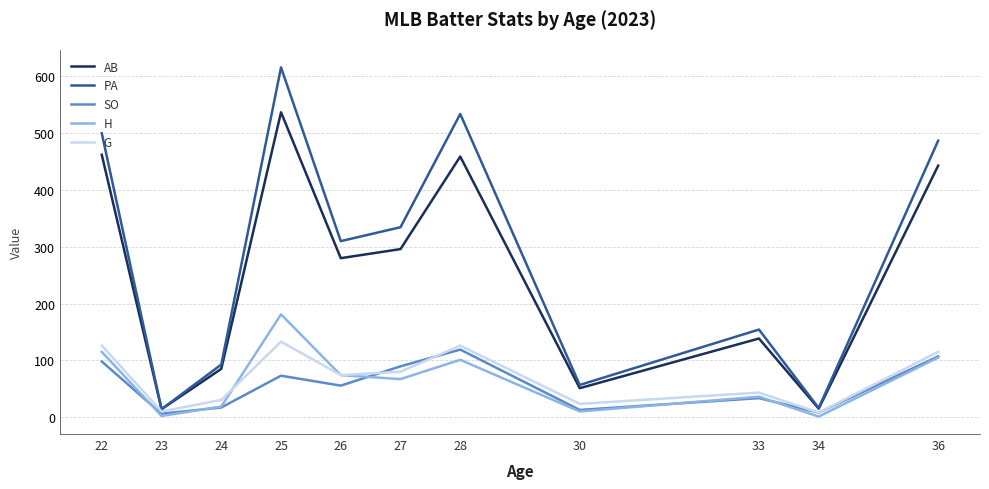

How many series are shown in this chart?

5